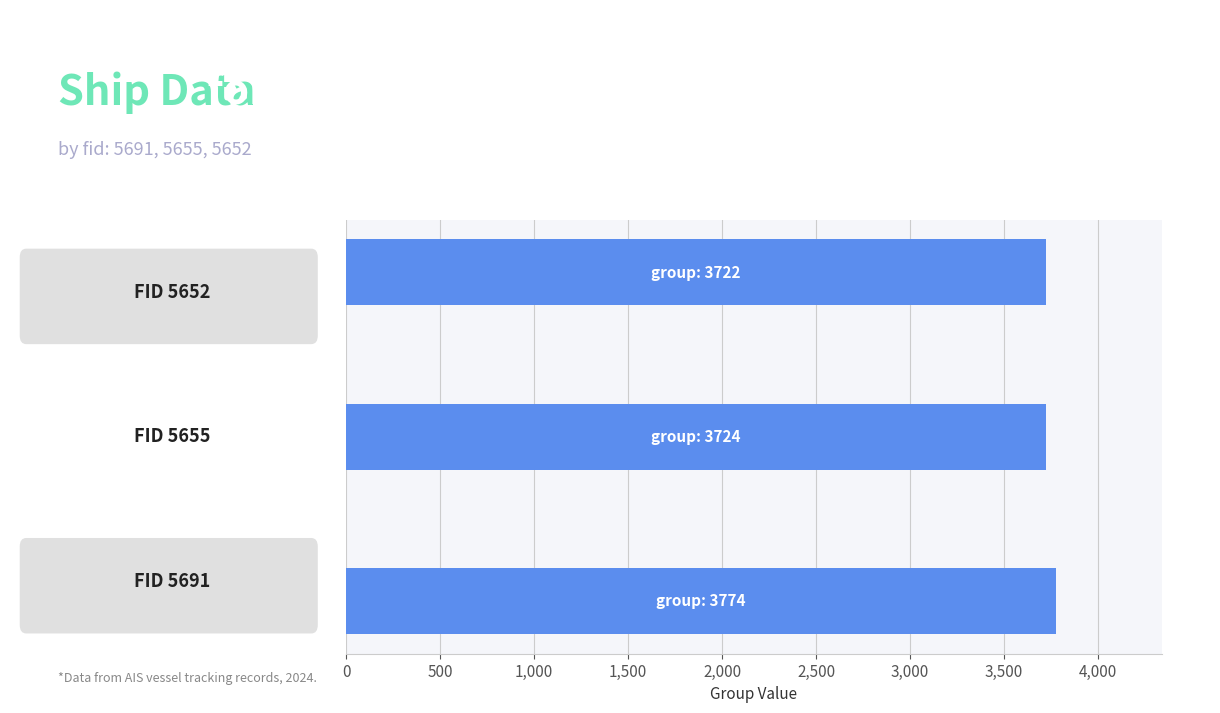

What is the maximum value shown in the chart?

3774